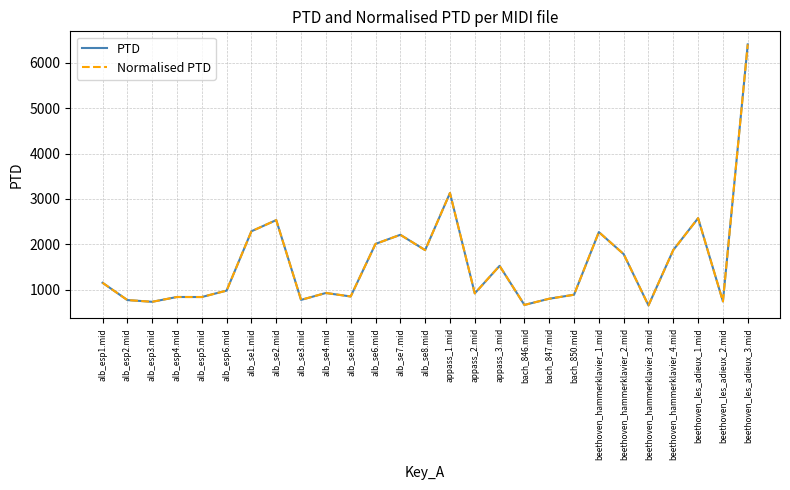

Is this an area chart (filled region under the line)?

No